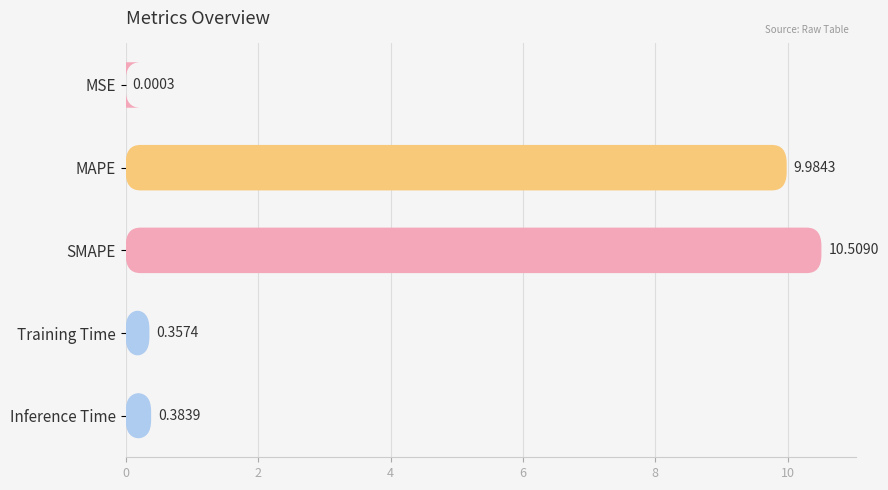

What is the difference between the second highest and minimum values?

10.0